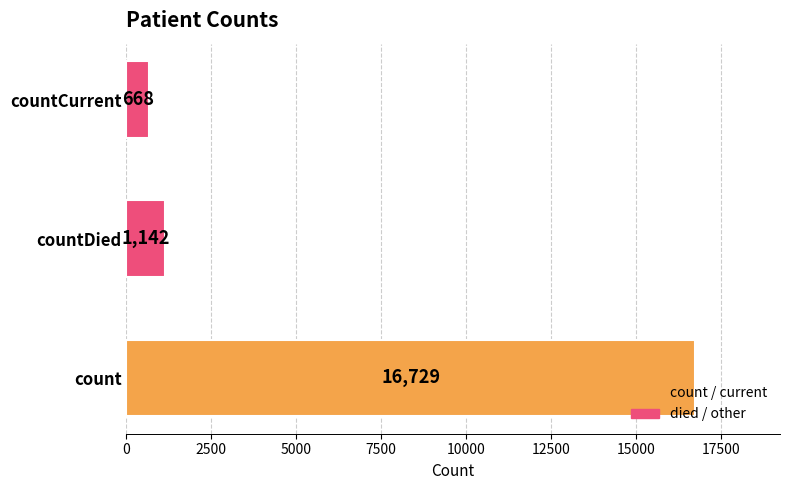

Reading bottom to top, transcribe all the data shown in this chart.

count=16729	countDied=1142	countCurrent=668